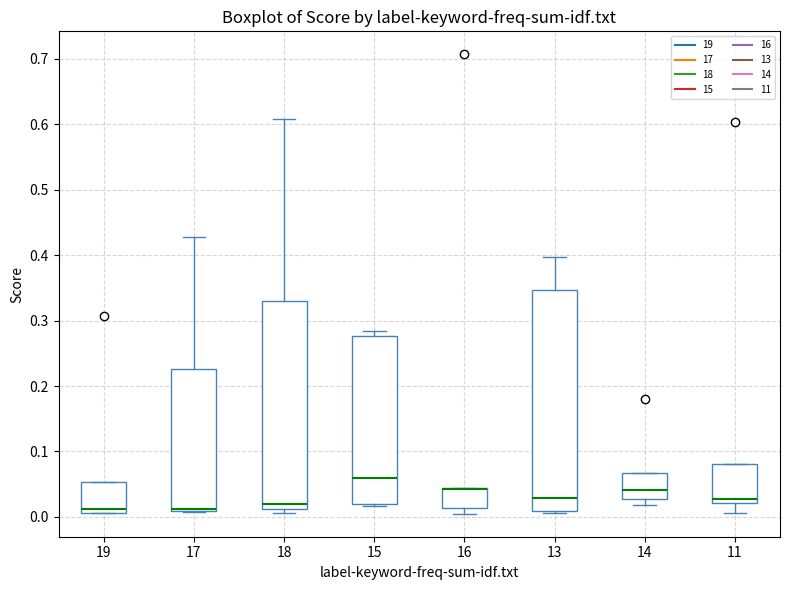

Reading left to right, transcribe this box plot: for each box, give where its median line is, the range the box spans, and where its two whiskers end, as read against the y-axis. The values are not printed on the chart, so give them approximately, as read against the axis.

19: median 0.01 (just above the box's lower edge), box 0.01 to 0.05, whiskers 0.01 to 0.05
17: median 0.01 (just above the box's lower edge), box 0.01 to 0.23, whiskers 0.01 to 0.43
18: median 0.02, box 0.01 to 0.33, whiskers 0.01 (just below the box's lower edge) to 0.61
15: median 0.06, box 0.02 to 0.28, whiskers 0.02 (just below the box's lower edge) to 0.28 (just above the box's upper edge)
16: median 0.04 (drawn on the box's upper edge), box 0.01 to 0.04, whiskers 0.00 to 0.04
13: median 0.03, box 0.01 to 0.35, whiskers 0.01 (just below the box's lower edge) to 0.40
14: median 0.04, box 0.03 to 0.07, whiskers 0.02 to 0.07
11: median 0.03, box 0.02 to 0.08, whiskers 0.01 to 0.08